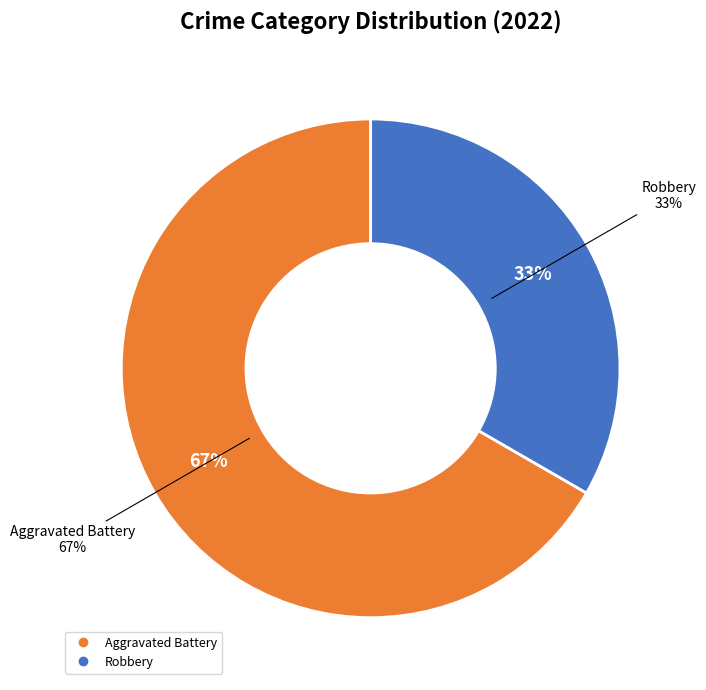

Is there any slice that represents more than half of the pie?

No